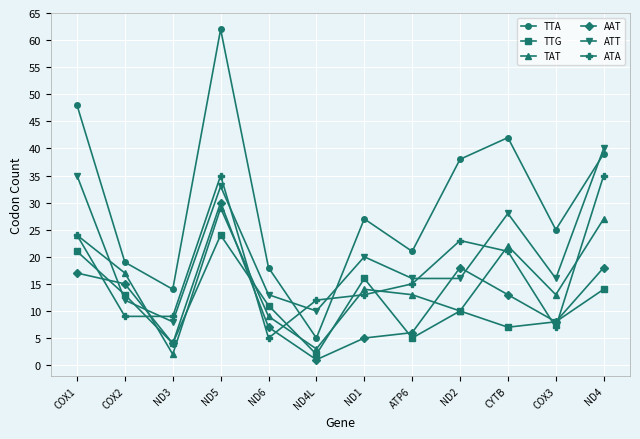

Reading left to right, list all the values displayed in this chart.

TTA: COX1=48	COX2=19	ND3=14	ND5=62	ND6=18	ND4L=5	ND1=27	ATP6=21	ND2=38	CYTB=42	COX3=25	ND4=39
TTG: COX1=21	COX2=13	ND3=4	ND5=24	ND6=11	ND4L=2	ND1=16	ATP6=5	ND2=10	CYTB=7	COX3=8	ND4=14
TAT: COX1=24	COX2=17	ND3=2	ND5=29	ND6=9	ND4L=3	ND1=14	ATP6=13	ND2=10	CYTB=22	COX3=13	ND4=27
AAT: COX1=17	COX2=15	ND3=4	ND5=30	ND6=7	ND4L=1	ND1=5	ATP6=6	ND2=18	CYTB=13	COX3=8	ND4=18
ATT: COX1=35	COX2=12	ND3=8	ND5=33	ND6=13	ND4L=10	ND1=20	ATP6=16	ND2=16	CYTB=28	COX3=16	ND4=40
ATA: COX1=24	COX2=9	ND3=9	ND5=35	ND6=5	ND4L=12	ND1=13	ATP6=15	ND2=23	CYTB=21	COX3=7	ND4=35